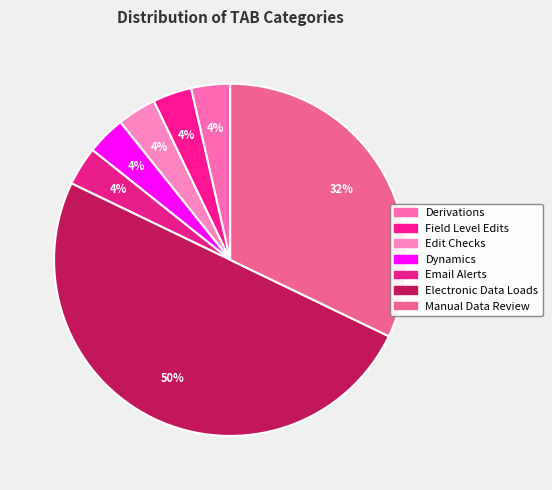

The Manual Data Review slice represents 44% of the pie. True or false?

False